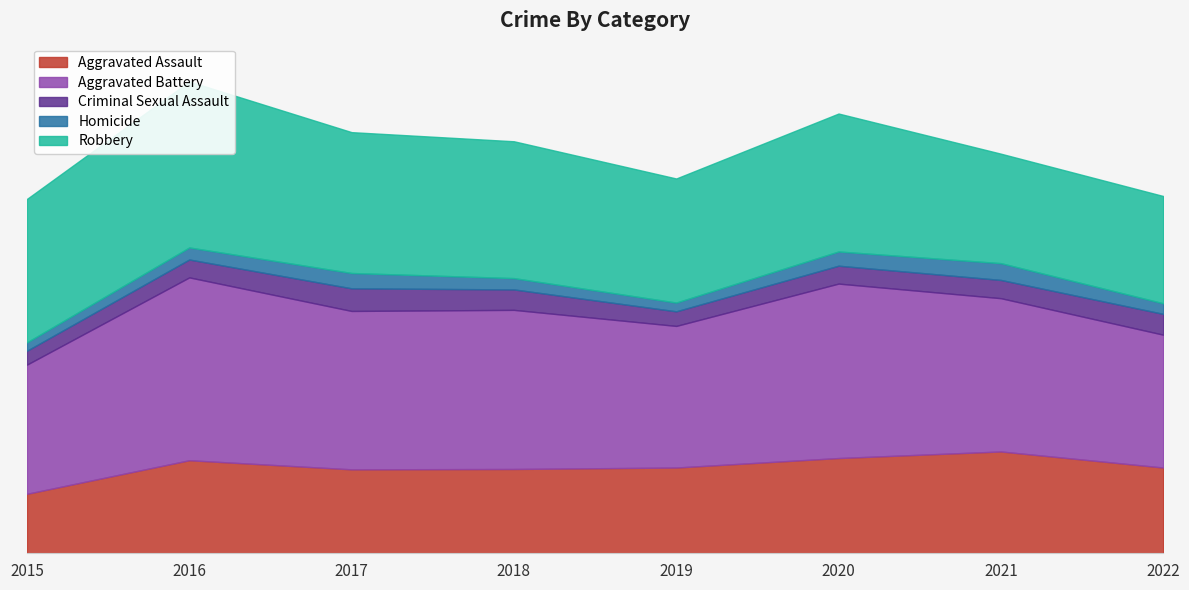

At which category is the sum across all series the highest?

2016